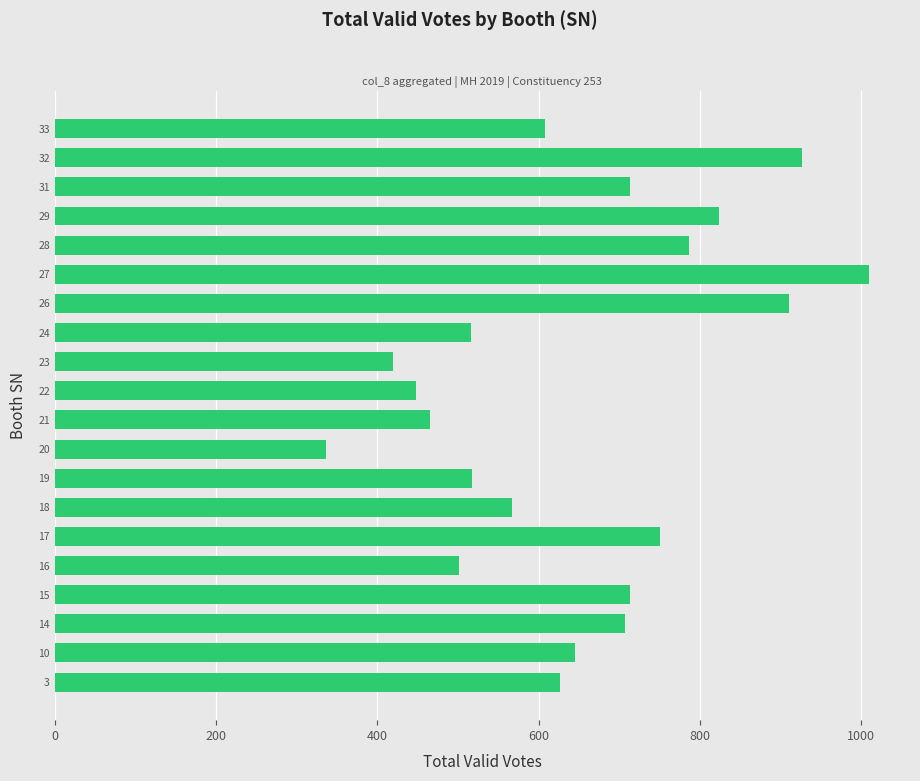

At which category does the chart reach its peak across all series?

27